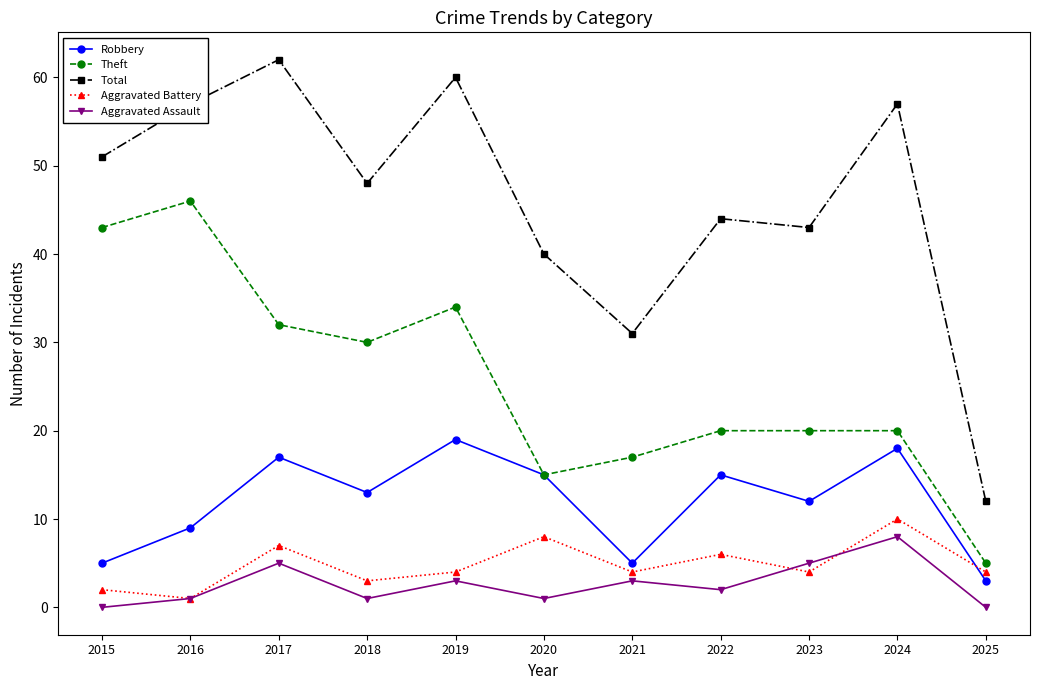

Reading left to right, transcribe all the data shown in this chart.

Robbery: 2015=5	2016=9	2017=17	2018=13	2019=19	2020=15	2021=5	2022=15	2023=12	2024=18	2025=3
Theft: 2015=43	2016=46	2017=32	2018=30	2019=34	2020=15	2021=17	2022=20	2023=20	2024=20	2025=5
Total: 2015=51	2016=57	2017=62	2018=48	2019=60	2020=40	2021=31	2022=44	2023=43	2024=57	2025=12
Aggravated Battery: 2015=2	2016=1	2017=7	2018=3	2019=4	2020=8	2021=4	2022=6	2023=4	2024=10	2025=4
Aggravated Assault: 2015=0	2016=1	2017=5	2018=1	2019=3	2020=1	2021=3	2022=2	2023=5	2024=8	2025=0